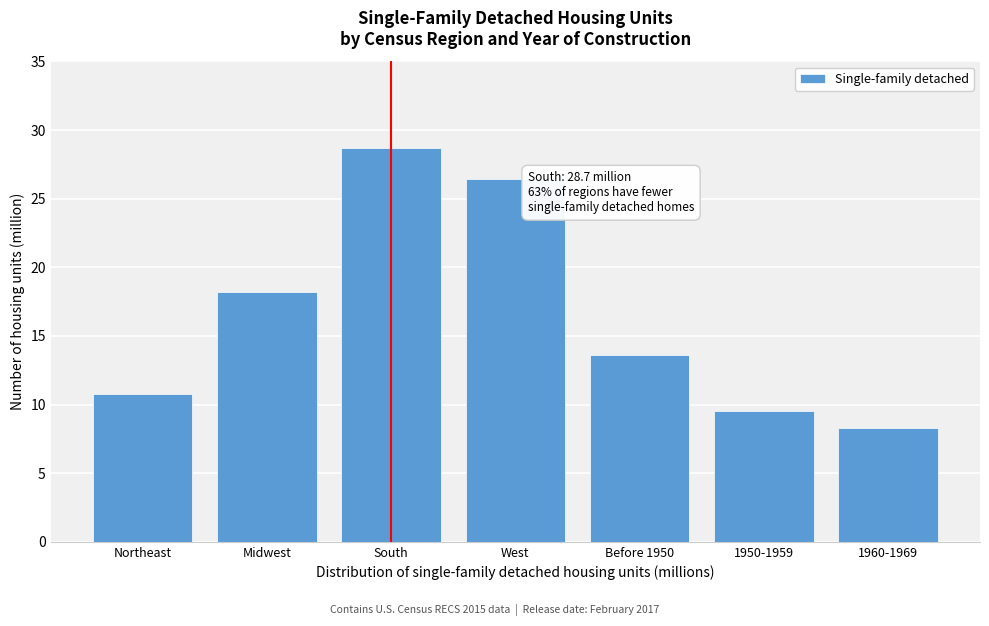

Reading left to right, list all the values displayed in this chart.

10.8	18.2	28.7	26.4	13.6	9.5	8.3